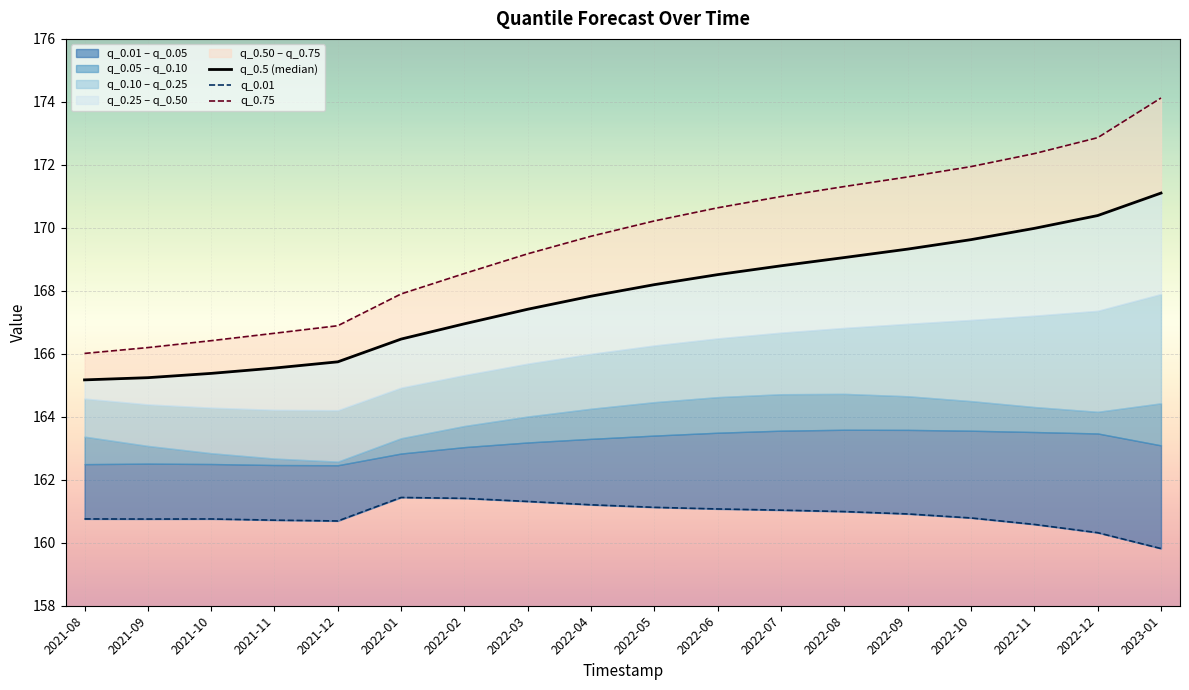

Is it true that q_0.01 equals 161.4 at 2022-01?

True